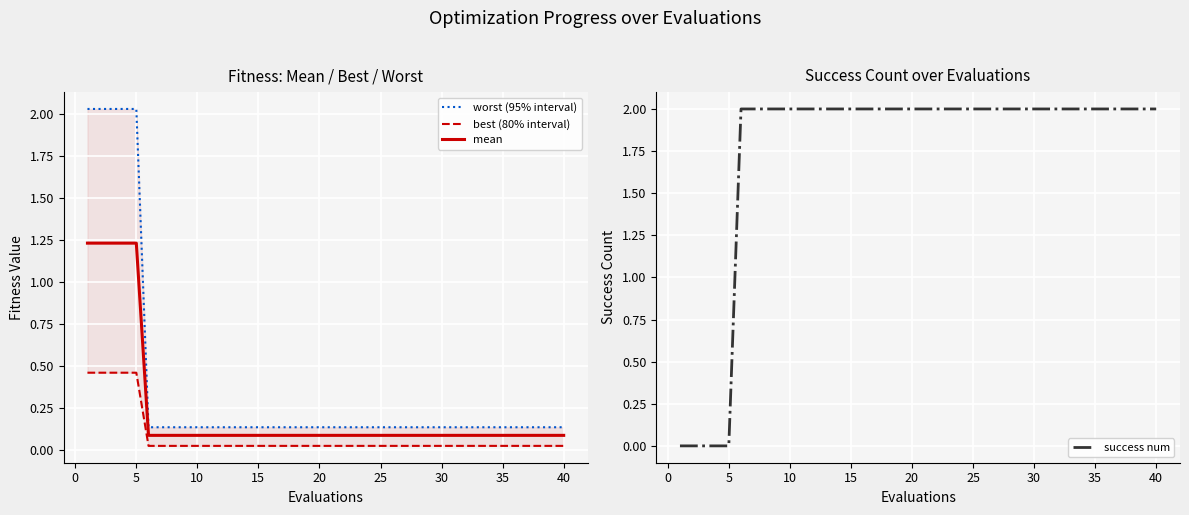

Reading right to left, transcribe all the data shown in this chart.

worst (95% interval): 0.1	0.1	0.1	0.1	0.1	0.1	0.1	0.1	0.1	0.1	0.1	0.1	0.1	0.1	0.1	0.1	0.1	0.1	0.1	0.1	0.1	0.1	0.1	0.1	0.1	0.1	0.1	0.1	0.1	0.1	0.1	0.1	0.1	0.1	0.1	2.0	2.0	2.0	2.0	2.0
best (80% interval): 0.0	0.0	0.0	0.0	0.0	0.0	0.0	0.0	0.0	0.0	0.0	0.0	0.0	0.0	0.0	0.0	0.0	0.0	0.0	0.0	0.0	0.0	0.0	0.0	0.0	0.0	0.0	0.0	0.0	0.0	0.0	0.0	0.0	0.0	0.0	0.5	0.5	0.5	0.5	0.5
mean: 0.1	0.1	0.1	0.1	0.1	0.1	0.1	0.1	0.1	0.1	0.1	0.1	0.1	0.1	0.1	0.1	0.1	0.1	0.1	0.1	0.1	0.1	0.1	0.1	0.1	0.1	0.1	0.1	0.1	0.1	0.1	0.1	0.1	0.1	0.1	1.2	1.2	1.2	1.2	1.2
success num: 2.0	2.0	2.0	2.0	2.0	2.0	2.0	2.0	2.0	2.0	2.0	2.0	2.0	2.0	2.0	2.0	2.0	2.0	2.0	2.0	2.0	2.0	2.0	2.0	2.0	2.0	2.0	2.0	2.0	2.0	2.0	2.0	2.0	2.0	2.0	0.0	0.0	0.0	0.0	0.0